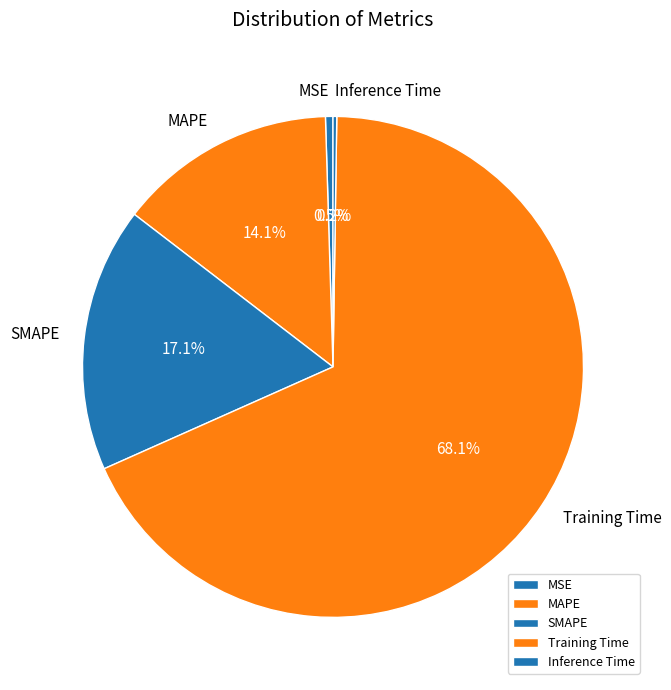

What is the ratio of the value at SMAPE to the value at Training Time?

0.3